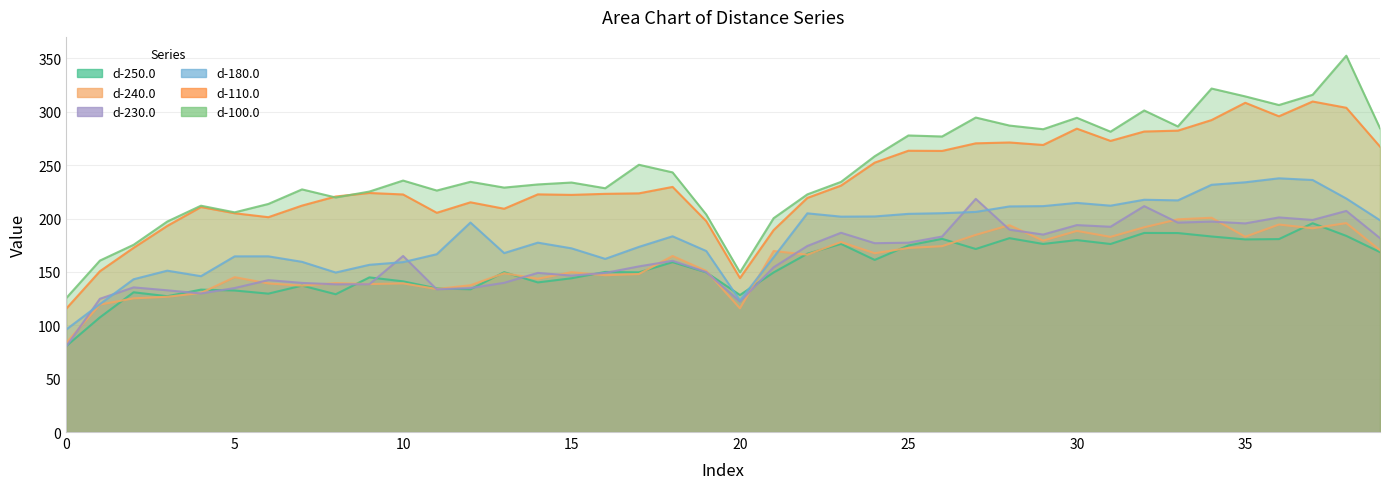

Reading right to left, transcribe all the data shown in this chart.

d-250.0: 168.5	183.8	195.6	180.8	180.4	183.2	186.4	186.5	176.2	179.8	176.2	181.6	171.5	181.0	174.8	161.3	176.3	167.0	149.5	128.4	149.6	159.1	149.6	150.0	144.1	140.2	149.7	133.7	134.6	141.2	144.9	129.1	137.2	129.6	132.6	133.4	127.2	130.9	107.4	80.5
d-230.0: 181.6	207.1	198.7	201.0	195.4	197.2	196.2	211.6	192.3	193.9	185.0	189.6	218.4	183.1	177.4	176.9	186.7	174.3	154.4	122.2	149.8	160.4	155.2	149.1	146.5	149.1	139.8	134.8	133.7	164.9	138.5	138.4	139.7	142.3	134.9	129.8	132.8	135.5	124.8	80.2
d-110.0: 267.4	303.8	309.6	295.8	308.5	292.3	282.3	281.5	272.7	284.2	268.9	271.3	270.5	263.4	263.5	252.4	230.9	219.3	189.2	144.2	197.6	229.6	223.6	223.1	222.2	222.7	209.2	215.2	205.4	222.6	223.9	220.7	212.1	201.3	205.0	210.8	193.1	172.6	150.6	115.6
d-240.0: 170.3	195.7	190.9	194.4	182.9	200.8	199.3	191.8	182.8	188.4	179.3	193.8	184.7	174.1	172.5	167.5	178.0	166.2	169.6	115.9	151.0	164.9	148.0	146.9	149.7	143.6	148.7	137.5	134.0	139.3	138.6	139.5	137.1	139.2	145.1	130.3	126.7	125.3	119.3	83.5
d-100.0: 284.6	352.6	315.9	306.3	314.4	321.8	286.3	301.2	281.4	294.4	283.7	287.1	294.6	276.9	277.8	258.4	234.3	222.6	200.3	149.6	203.8	243.2	250.4	228.4	233.7	231.9	229.0	234.4	226.2	235.6	225.3	219.7	227.3	213.7	205.8	212.0	197.2	175.4	160.6	125.5
d-180.0: 198.4	218.7	236.1	237.7	234.0	231.6	217.0	217.6	212.1	214.7	211.6	211.4	206.2	205.0	204.4	202.0	201.8	204.9	163.8	123.3	169.6	183.4	173.4	162.2	172.1	177.4	167.6	196.3	166.6	159.1	156.7	149.4	159.4	164.6	164.6	146.0	151.2	143.1	119.8	96.0